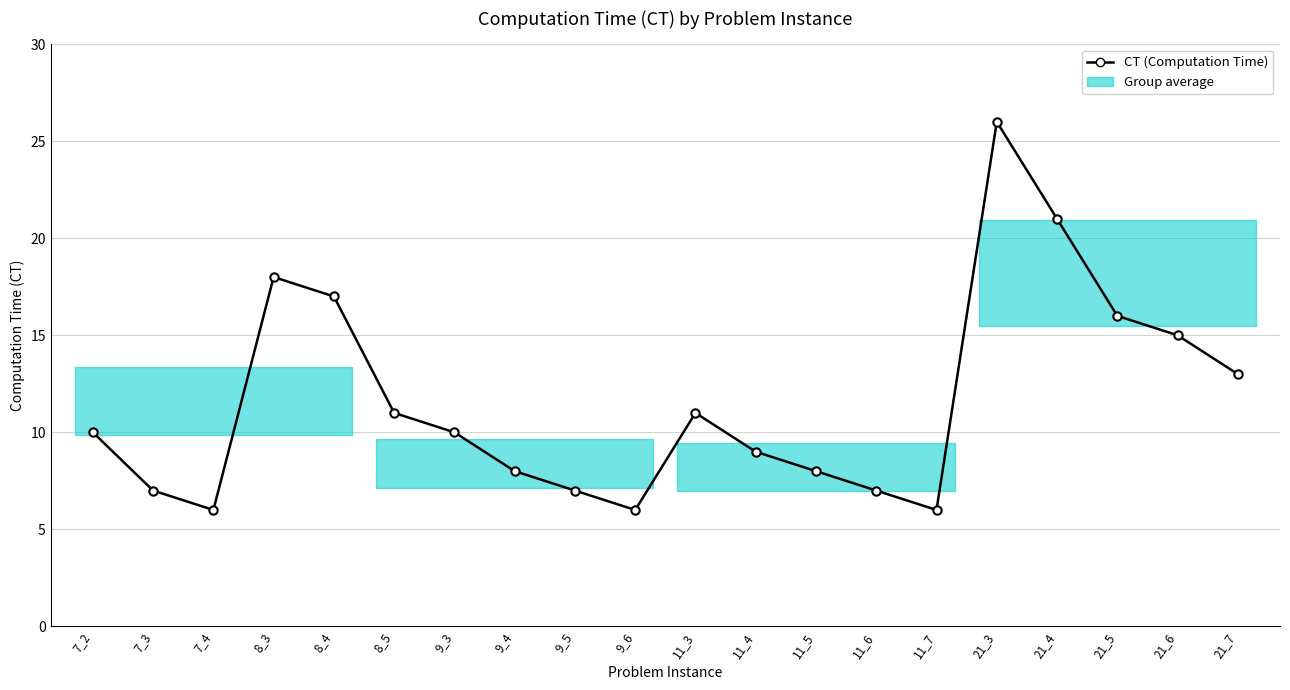

Between 11_5 and 8_5, which is larger?

8_5